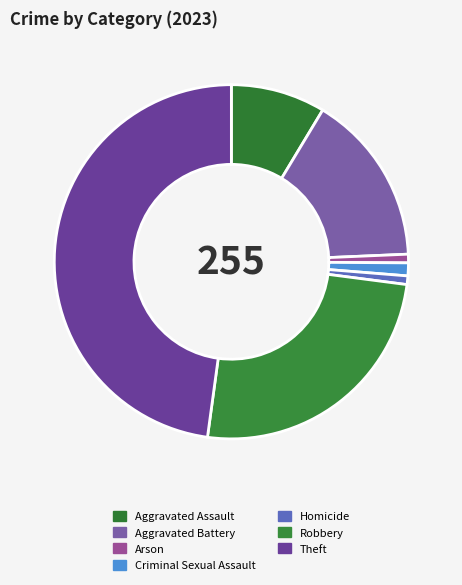

Rank the categories by value from lowest to highest.

Arson, Homicide, Criminal Sexual Assault, Aggravated Assault, Aggravated Battery, Robbery, Theft